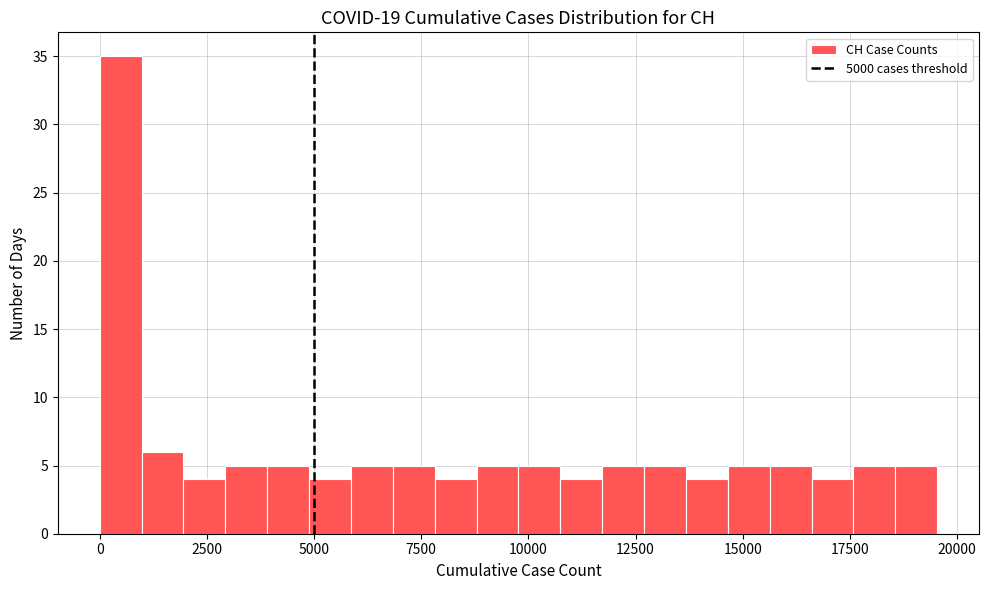

Read against the x-axis, roughly where is the centre of the tallest bar?

500